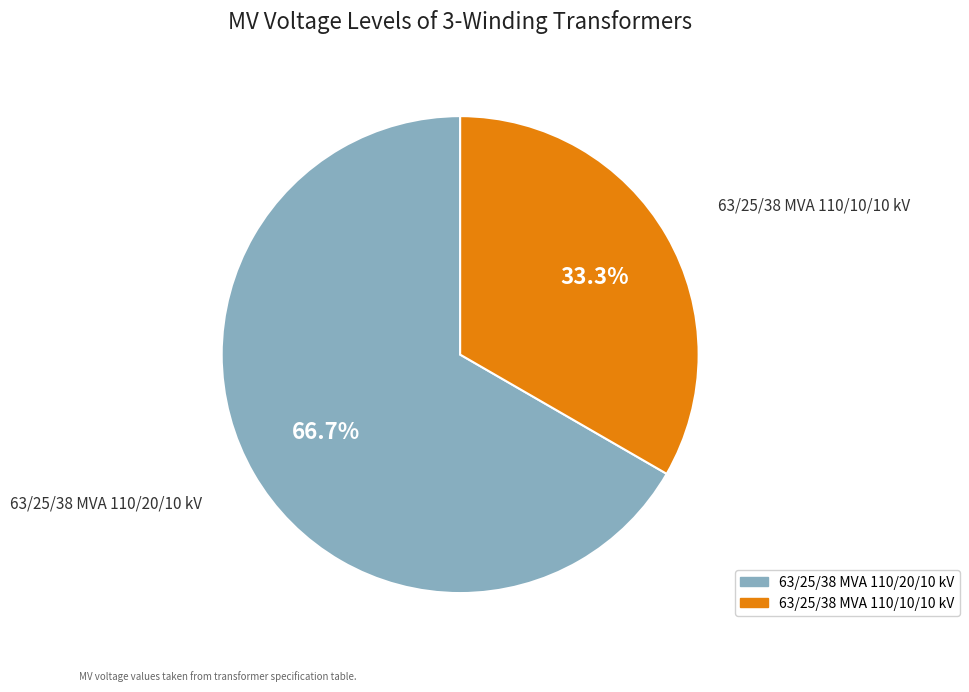

Which category has the biggest portion of the pie?

63/25/38 MVA 110/20/10 kV